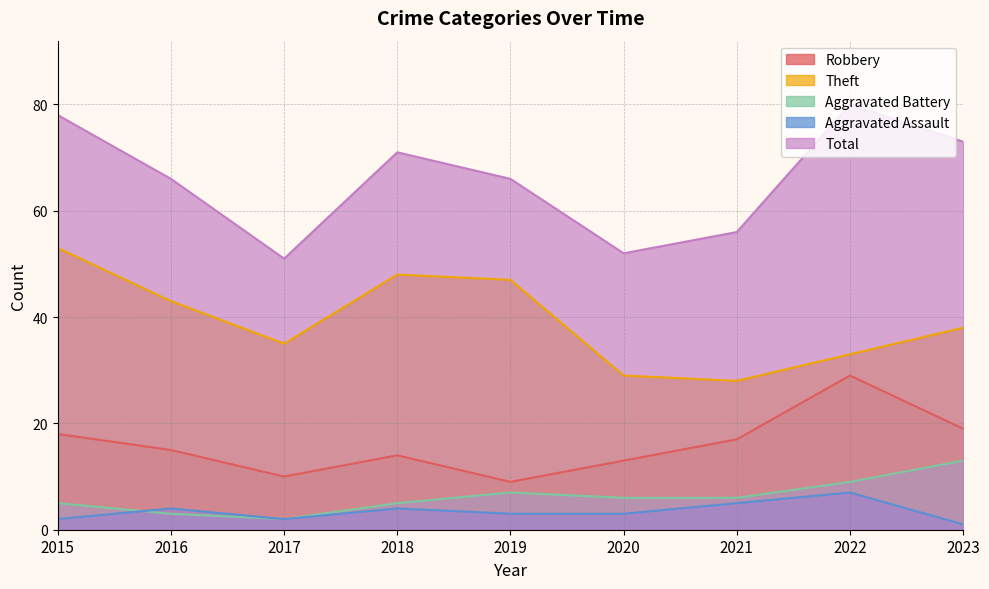

At which category does Aggravated Battery reach its first local valley?

2017